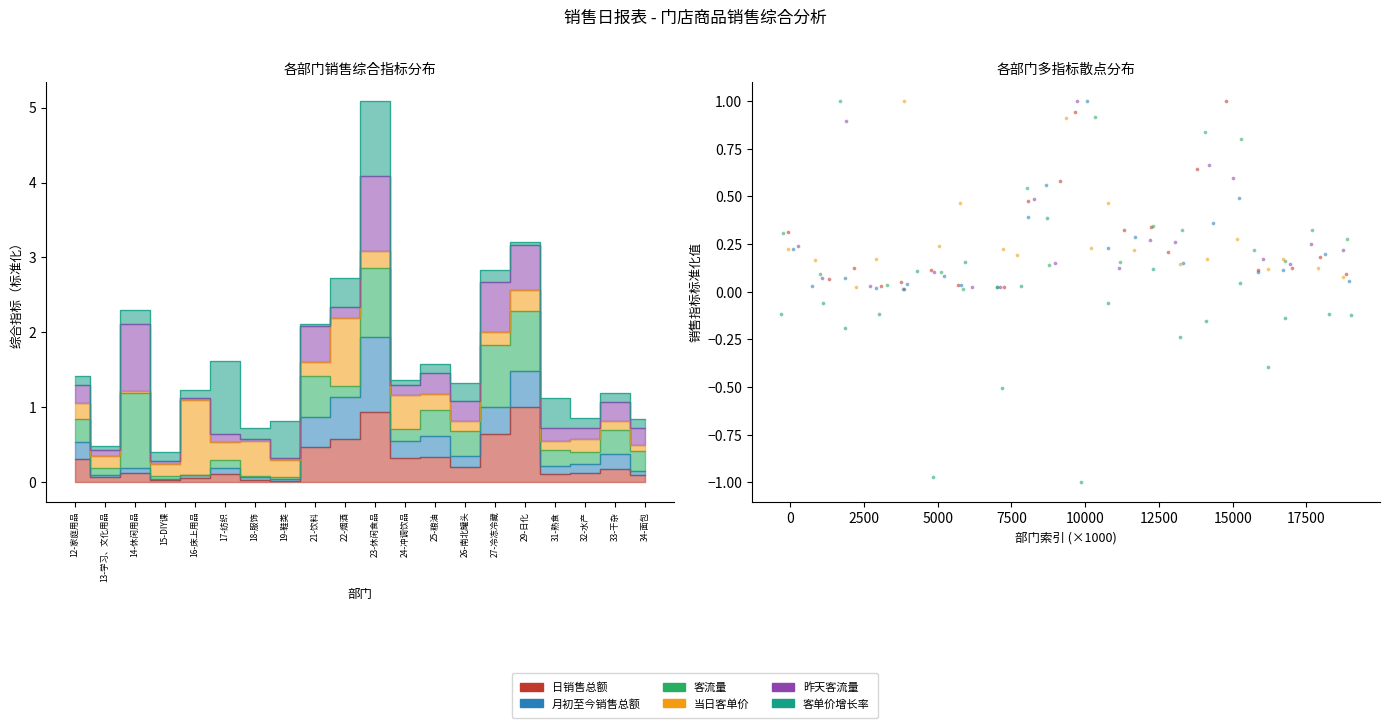

What are all the series names shown in the legend?

日销售总额, 月初至今销售总额, 客流量, 当日客单价, 昨天客流量, 客单价增长率